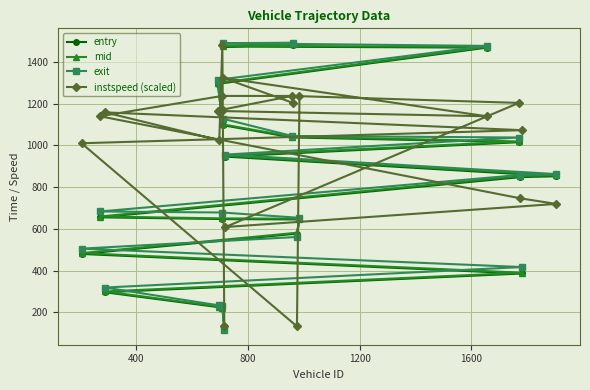

What is the value of the instspeed (scaled) point at the 14th from the left?

132.0